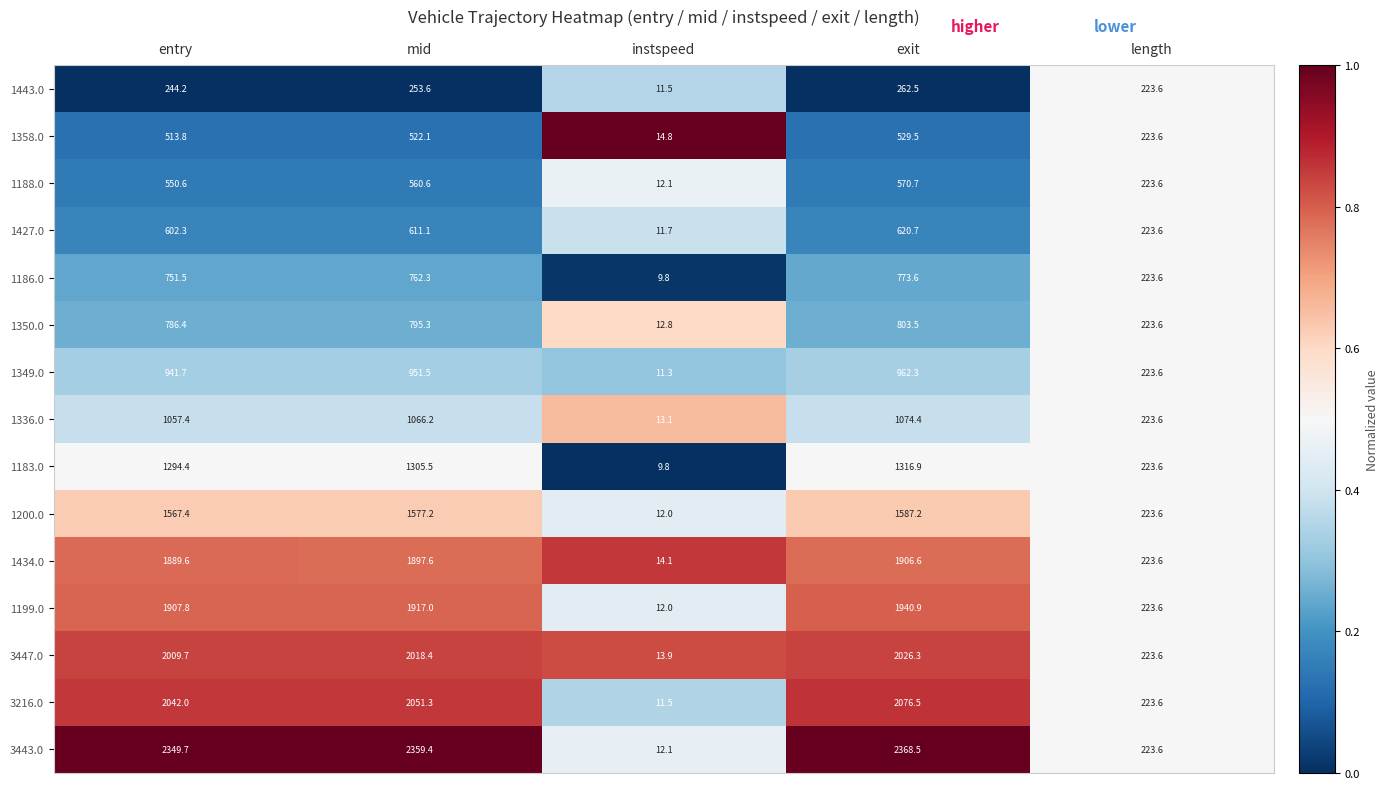

Is the value of 1349.0 at mid greater than the value of 3443.0 at exit?

No